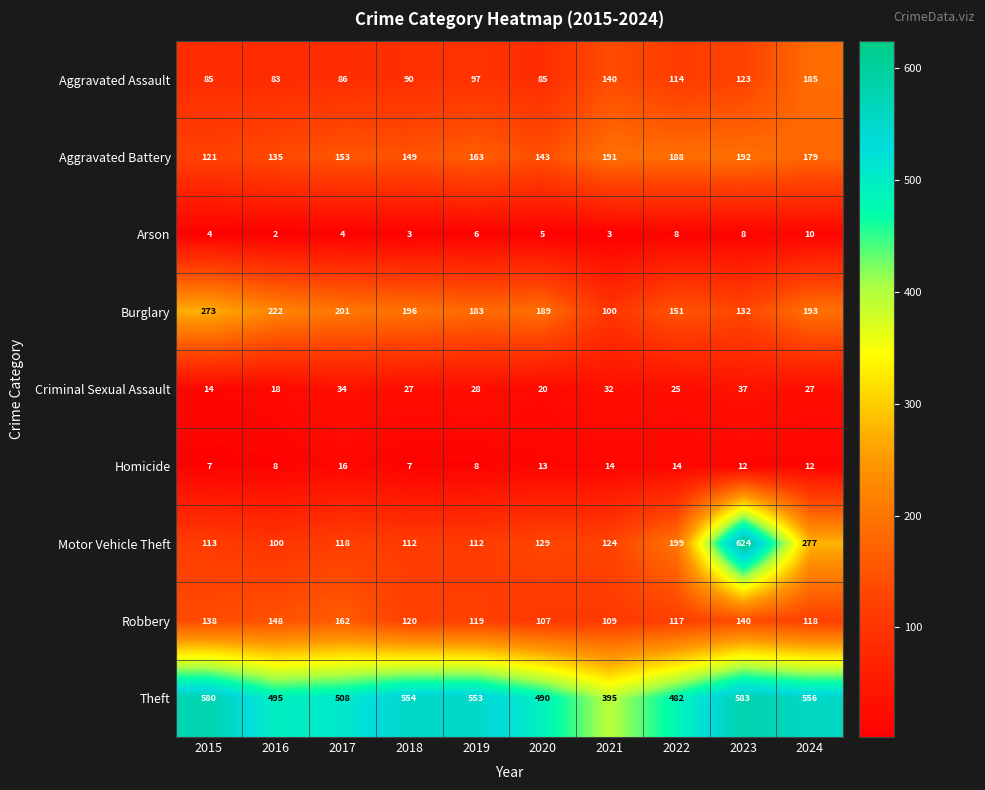

At which label does Theft first exceed 553?

2015